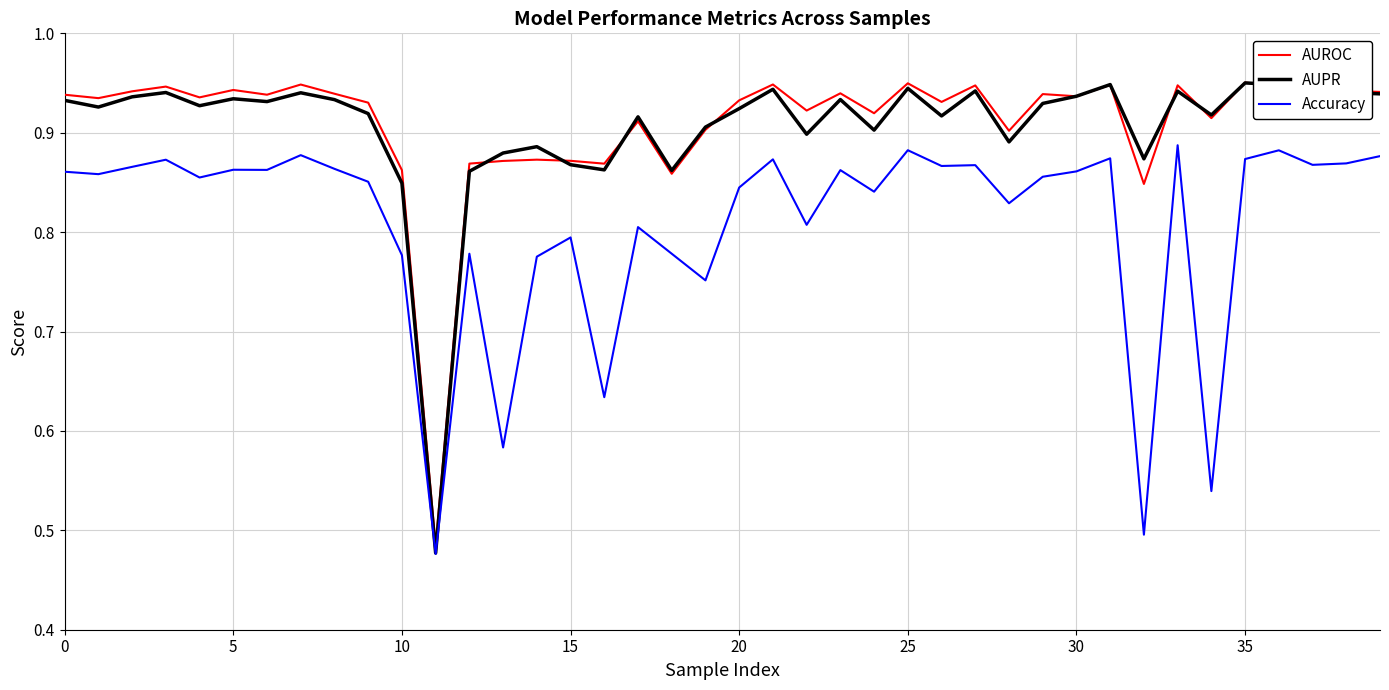

Which series has the widest spread of values?

AUPR